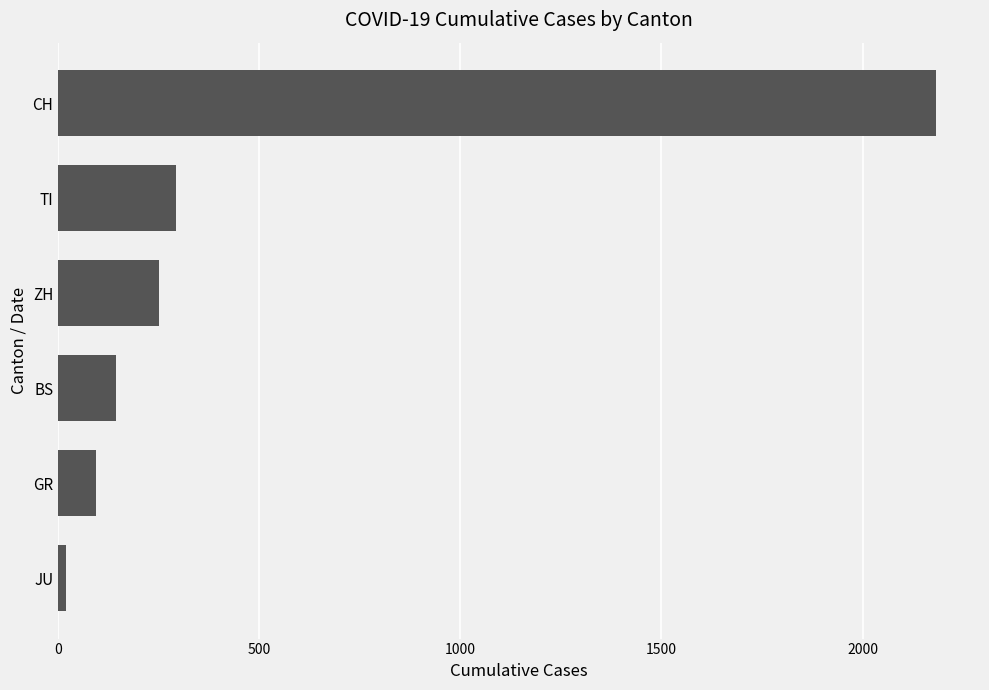

Reading top to bottom, transcribe all the data shown in this chart.

CH=2183	TI=293	ZH=250	BS=143	GR=93	JU=19